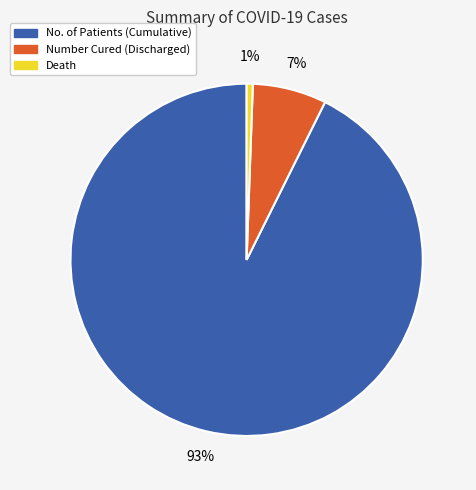

To the nearest percent, what is the average slice percentage?

33%